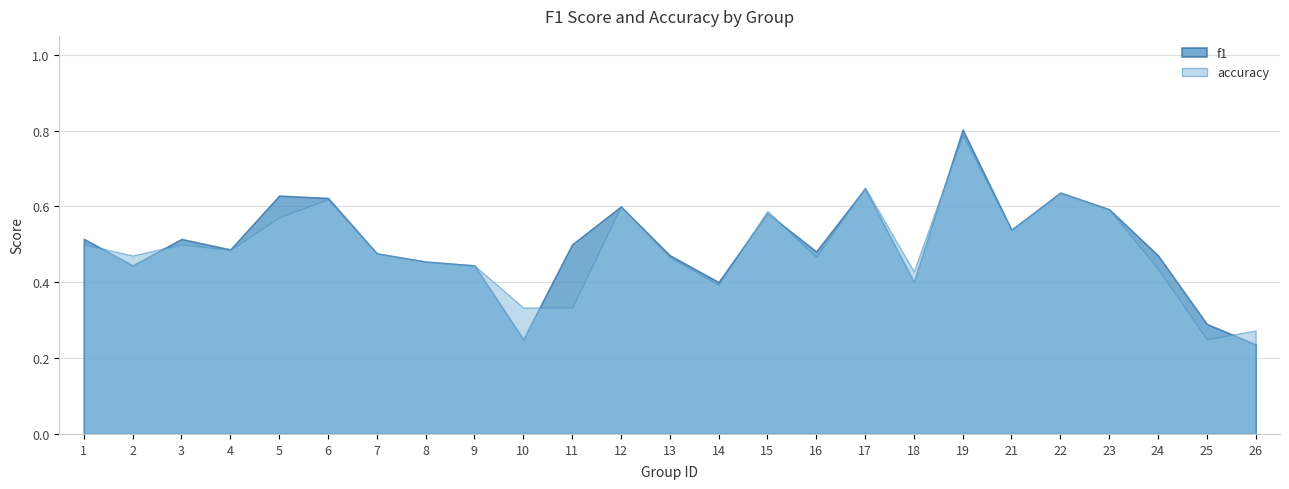

Which series has the largest range (max minus min)?

f1